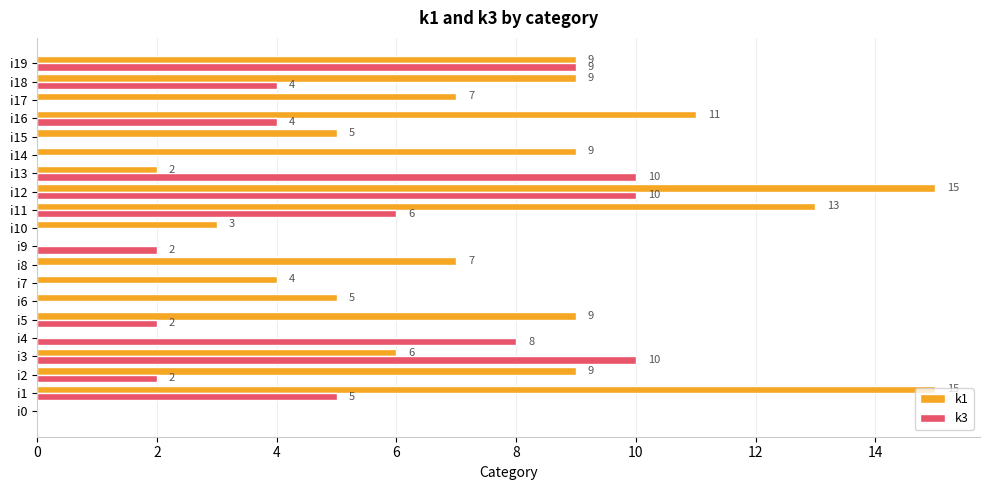

Count the number of categories in the chart.

20